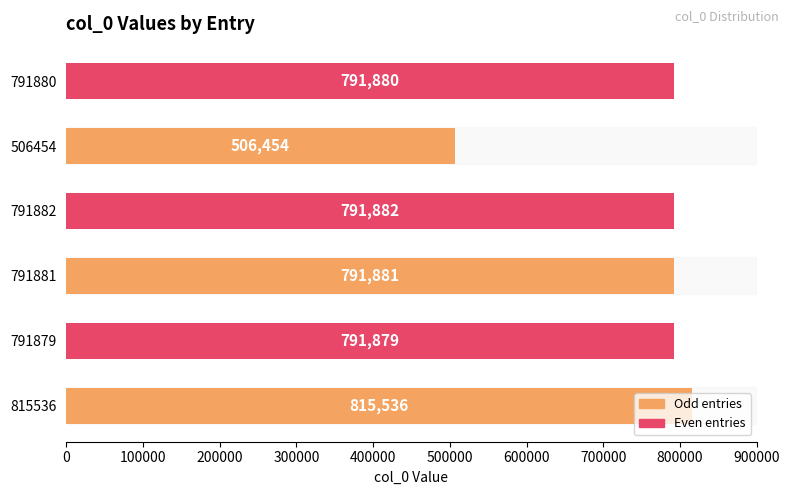

What is the minimum value shown in the chart?

506454